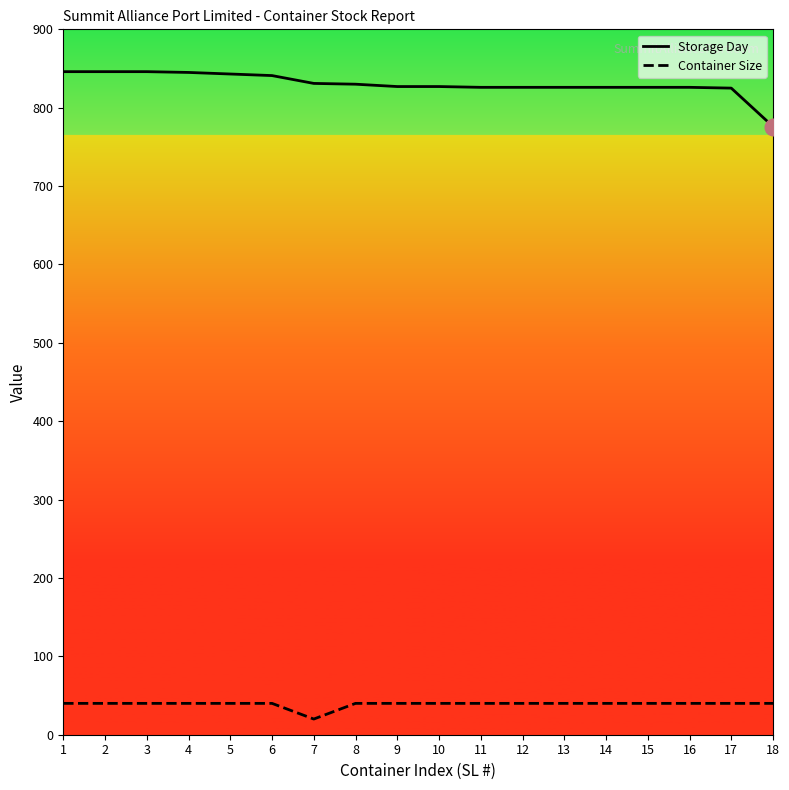

What is the maximum value shown in the chart?

846